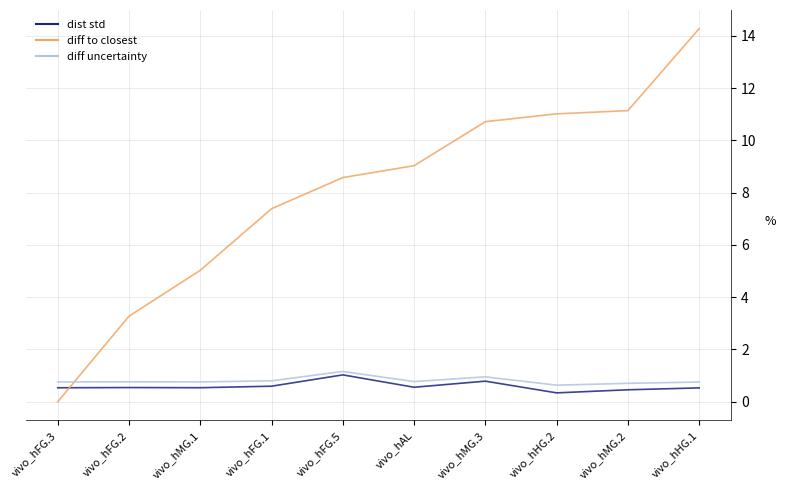

The diff uncertainty series shows 0.8 at vivo_hMG.1. True or false?

True